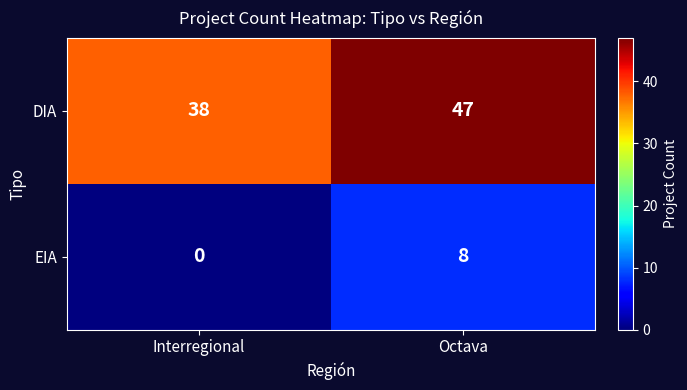

At how many categories does at least one series exceed 33?

2